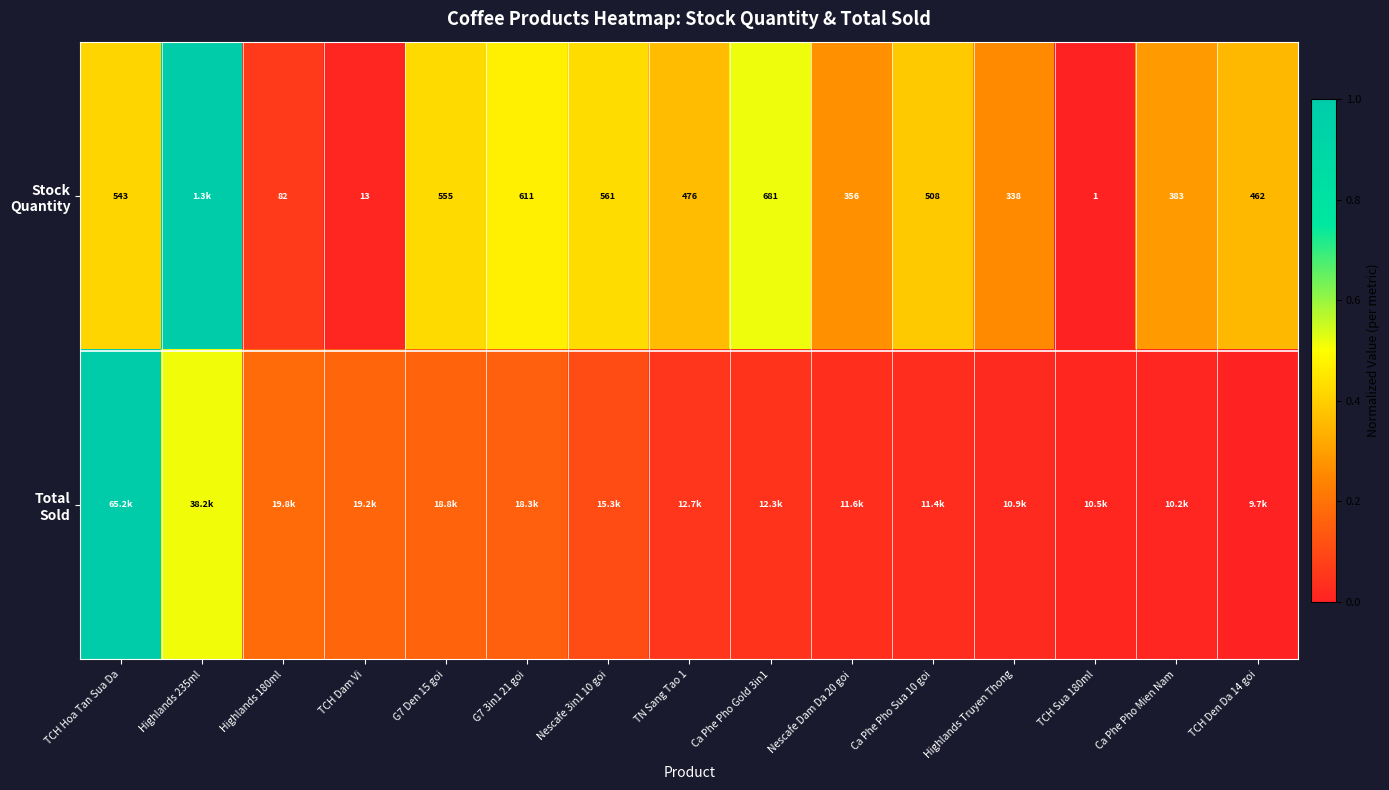

What is the sum of all Stock Quantity values?

5.2